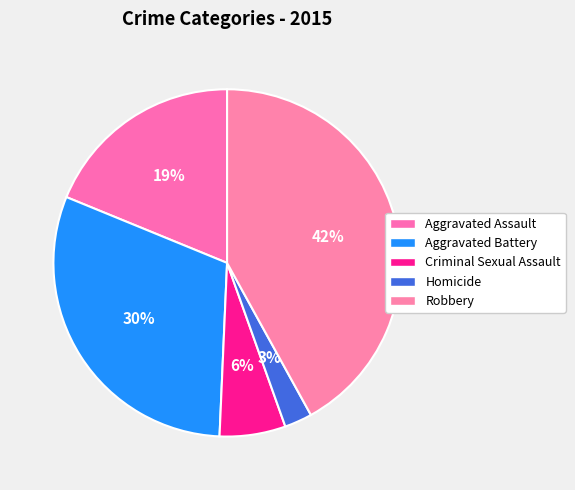

Which category has the smallest portion of the pie?

Homicide